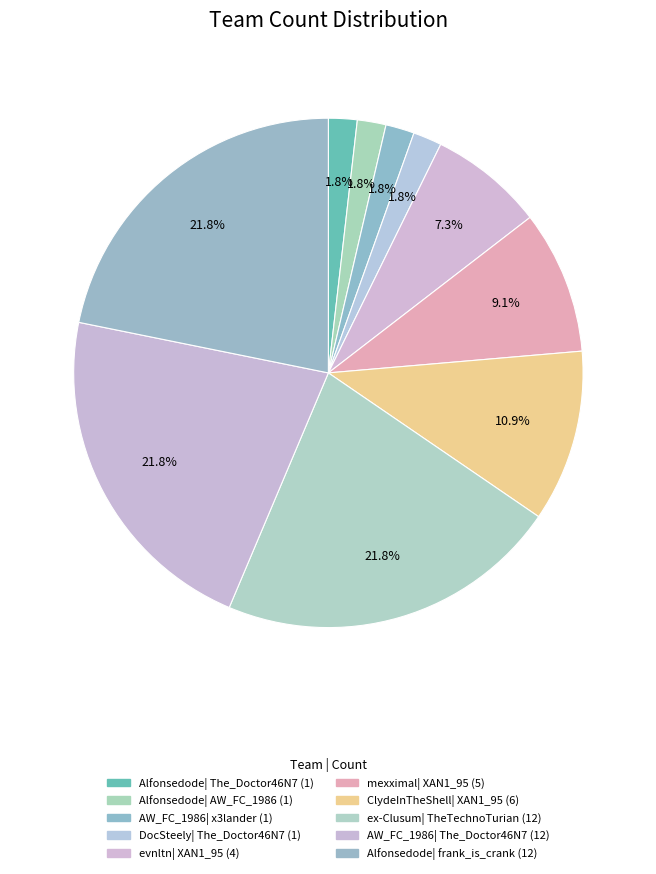

What is the smallest slice in the pie chart?

Alfonsedode | The_Doctor46N7